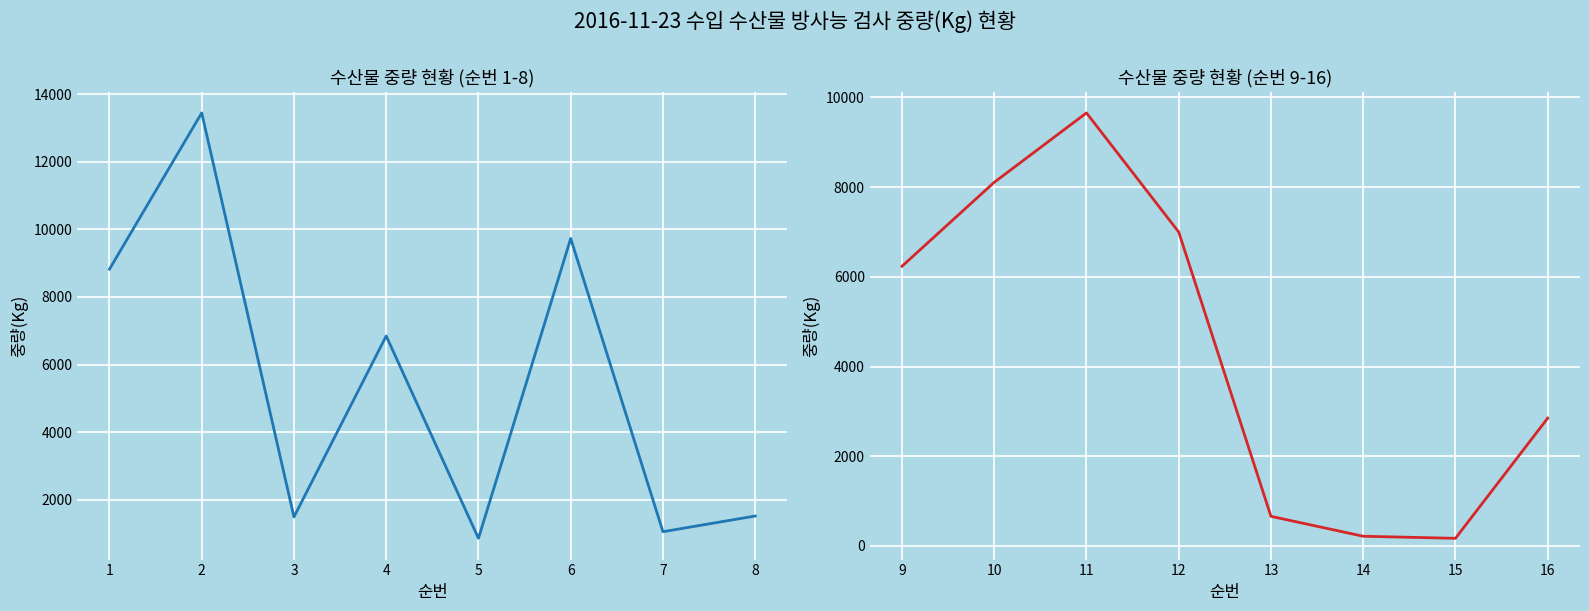

True or false: 중량(Kg) [1-8] and 중량(Kg) [9-16] cross at least once.

True